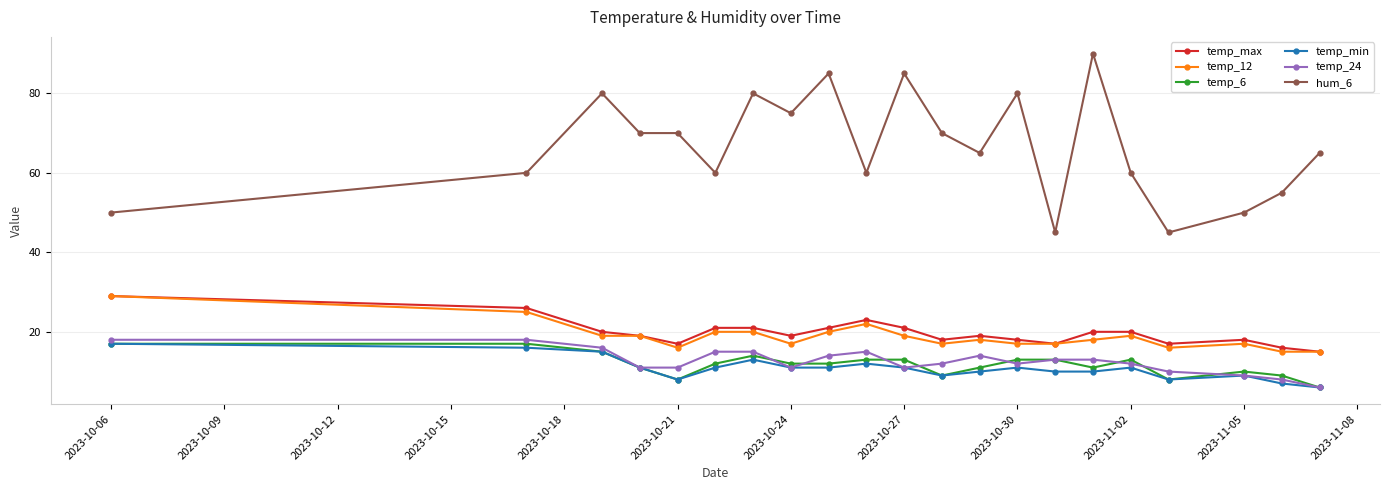

True or false: temp_6 and temp_12 cross at least once.

False